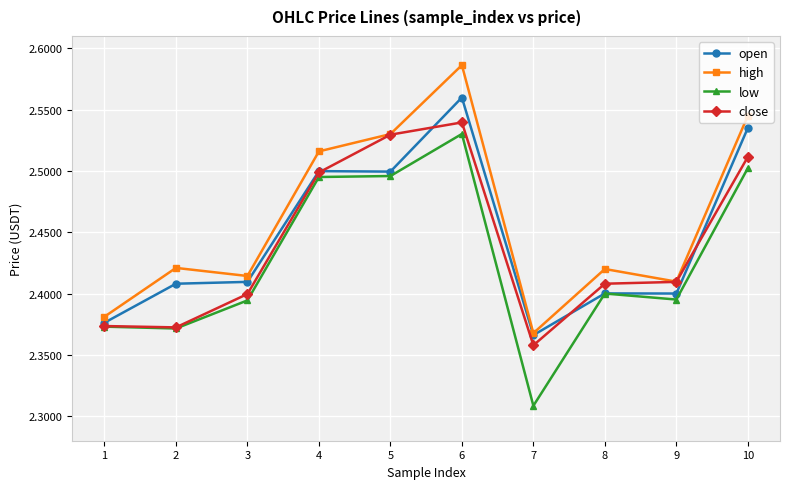

How many lines are shown in the chart?

4